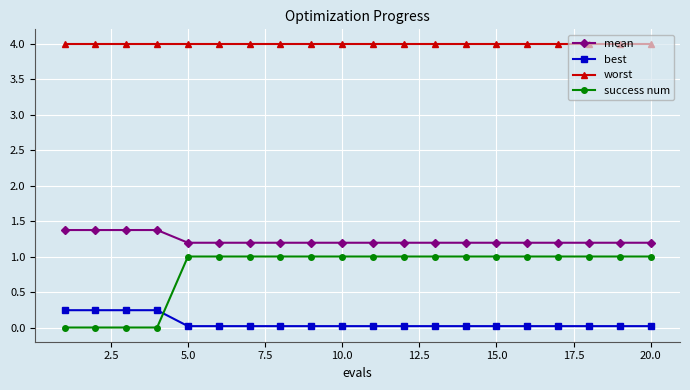

How many lines are shown in the chart?

4